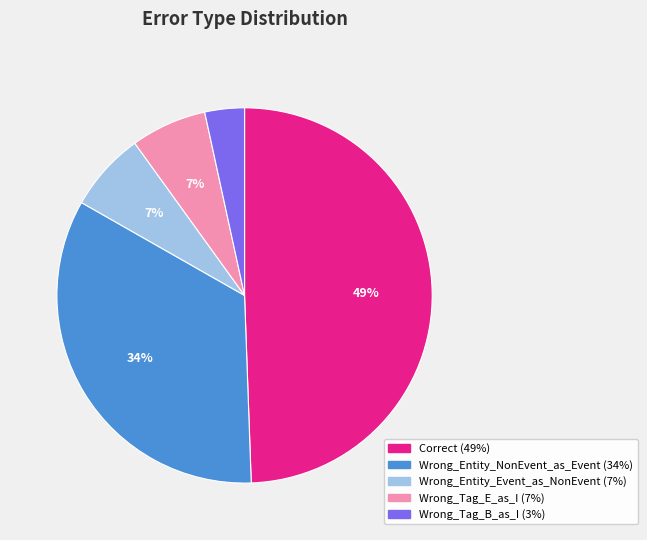

Between Wrong_Entity_NonEvent_as_Event and Wrong_Entity_Event_as_NonEvent, which is larger?

Wrong_Entity_NonEvent_as_Event